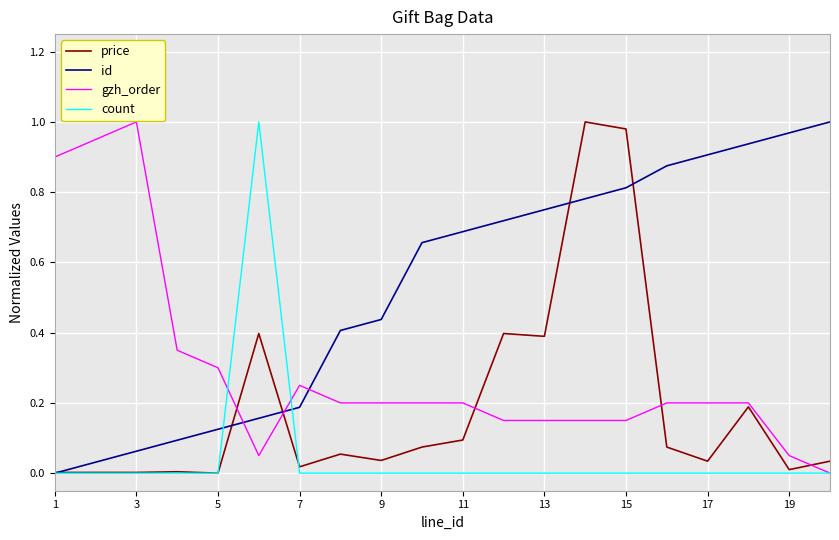

Which series has the largest total across all categories?

id